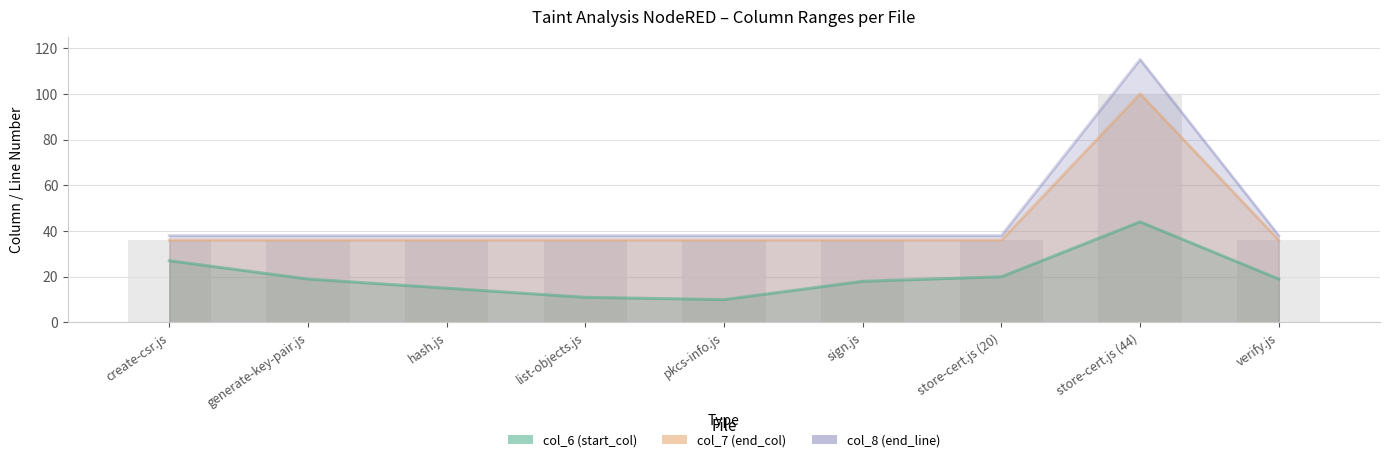

How many data points in col_8 (end_line) are above 38?

1